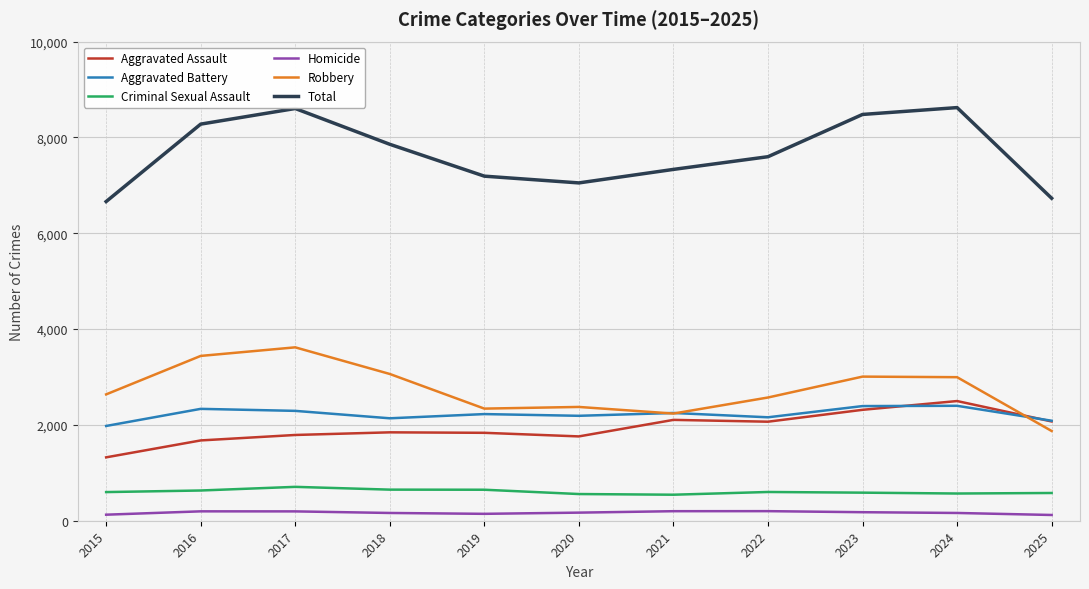

Count the number of data series in this chart.

6